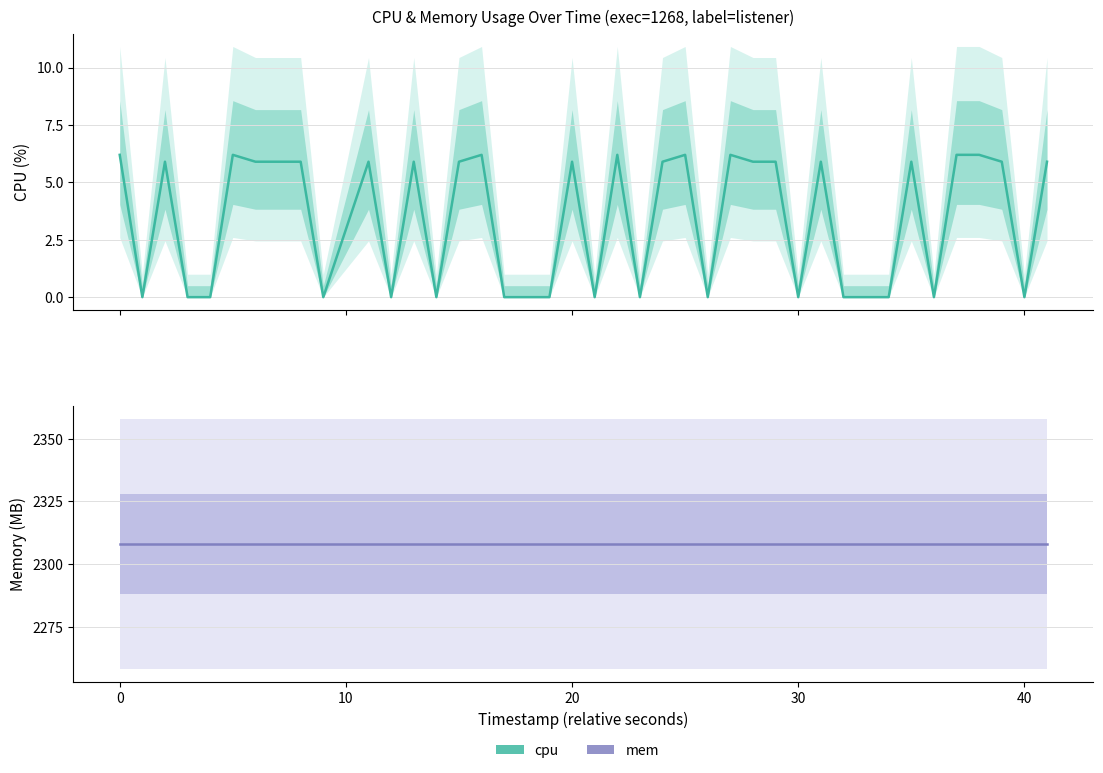

Rank the series at 10 from highest to lowest value.

mem, cpu